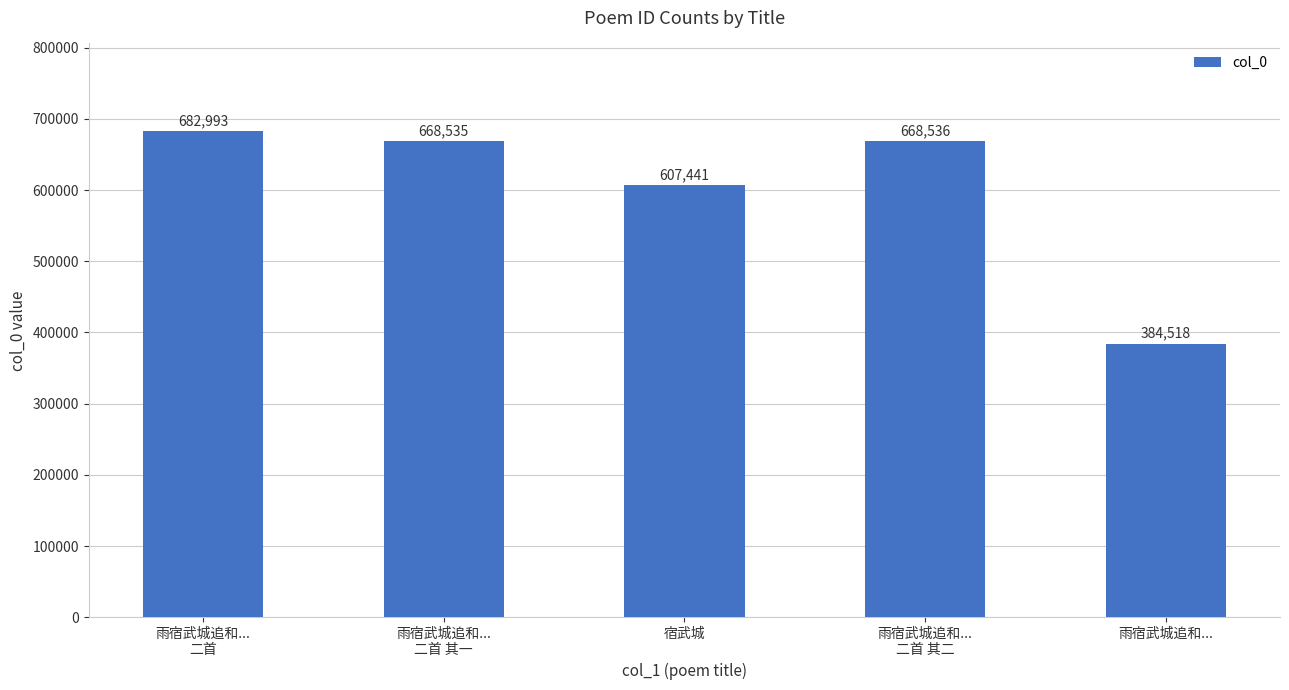

The value at 雨宿武城追和...
二首 is 1119323. True or false?

False